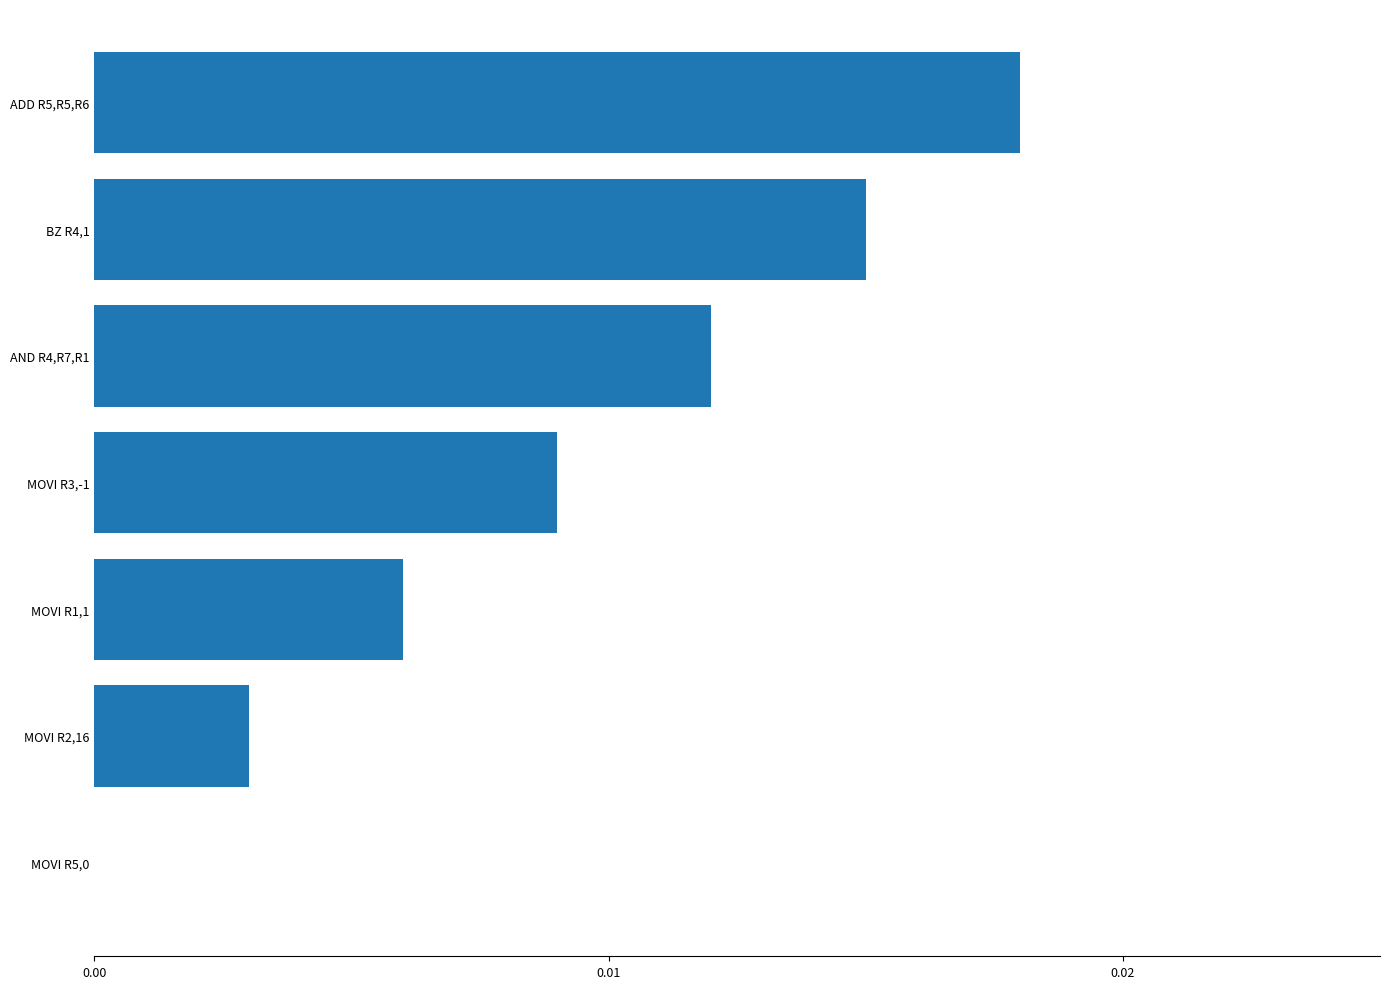

Is it true that the value at MOVI R3,-1 is 0.0?

True